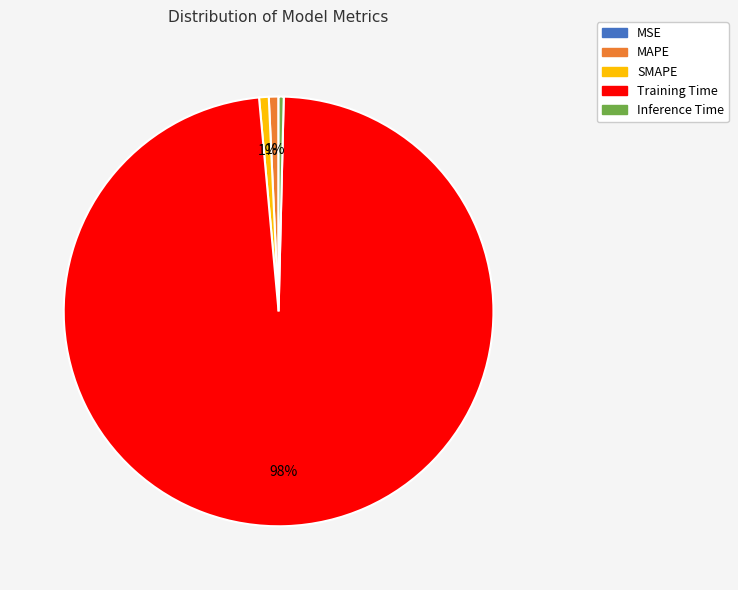

What is the majority slice?

Training Time